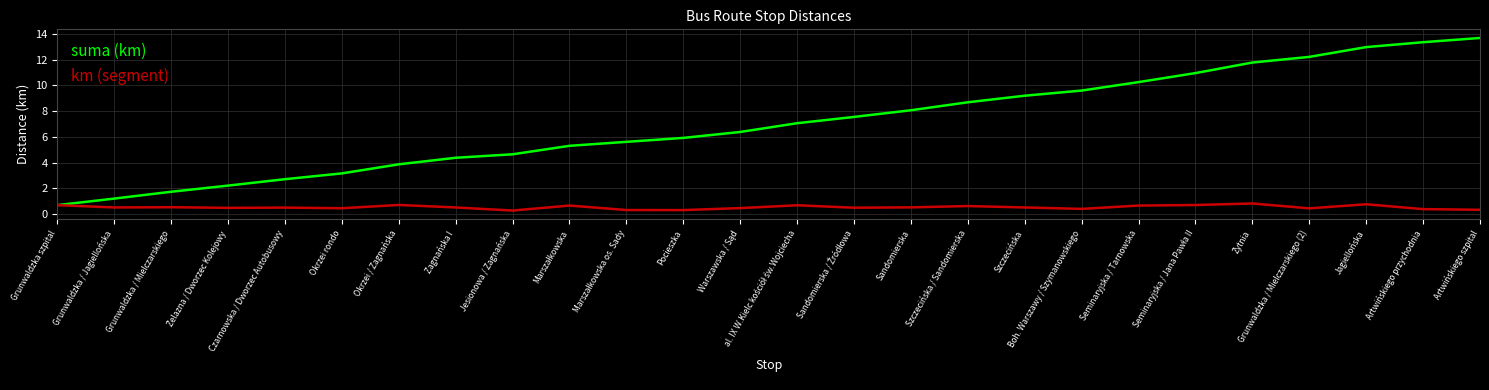

Which label corresponds to the largest value in the chart?

Artwińskiego szpital